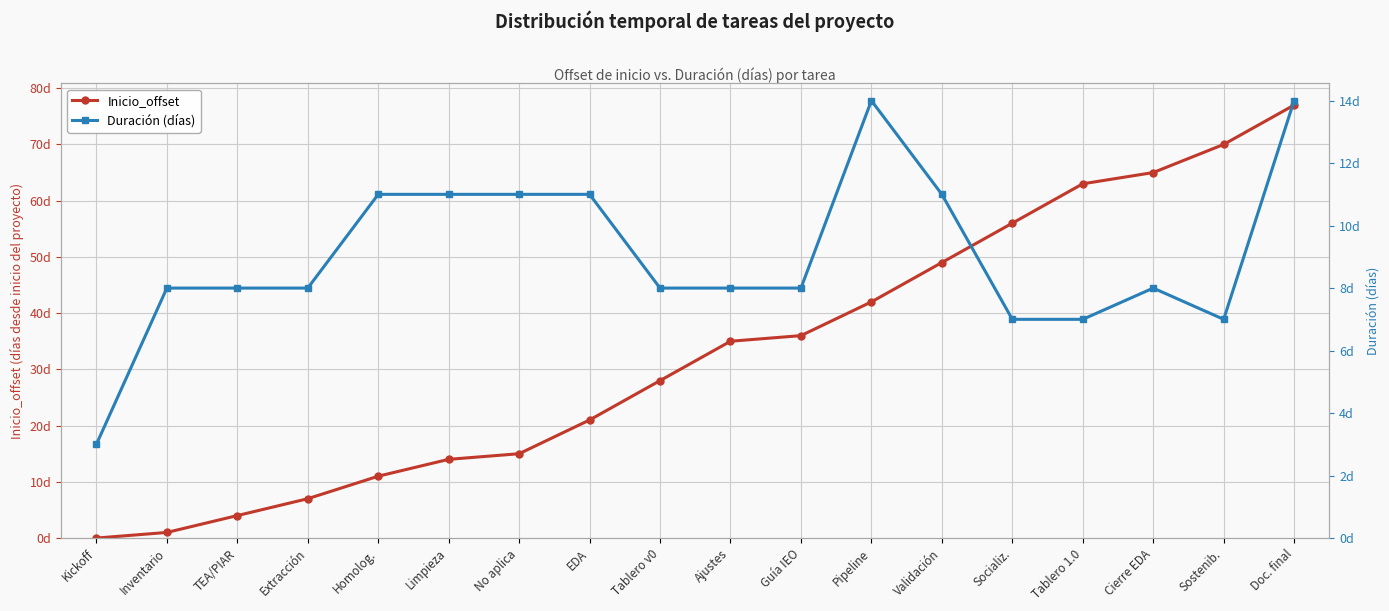

Which label corresponds to the largest value in the chart?

Doc. final